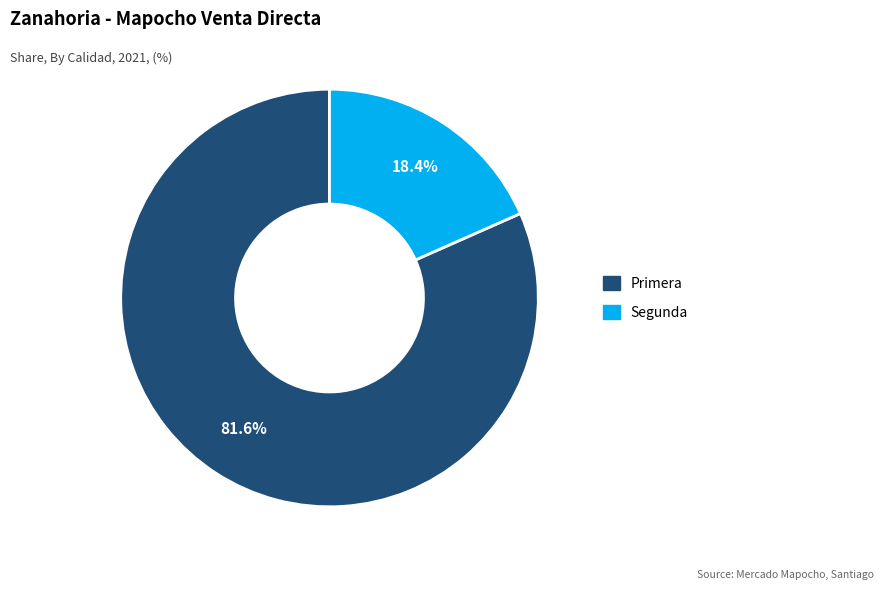

Rank the categories by value from lowest to highest.

Segunda, Primera